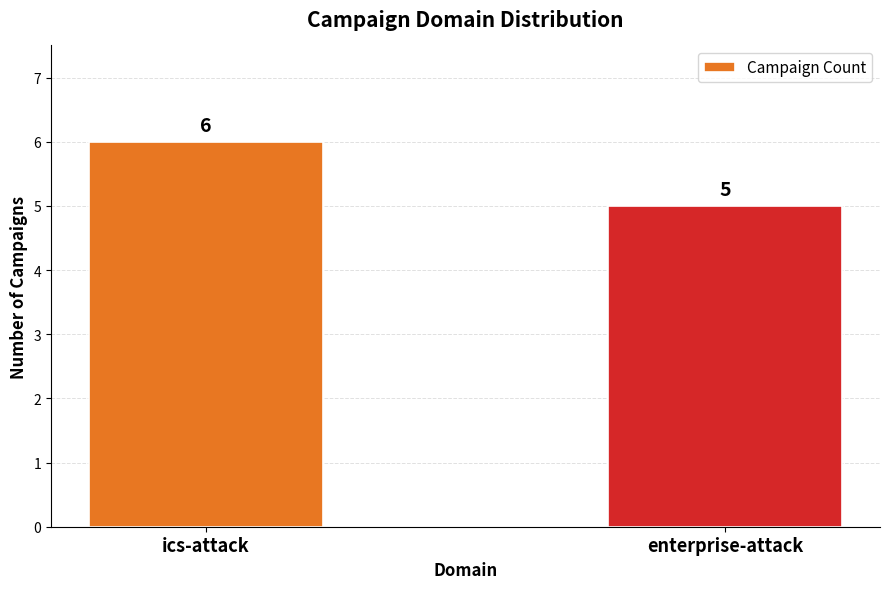

Reading left to right, extract all data points from this chart.

ics-attack=6	enterprise-attack=5